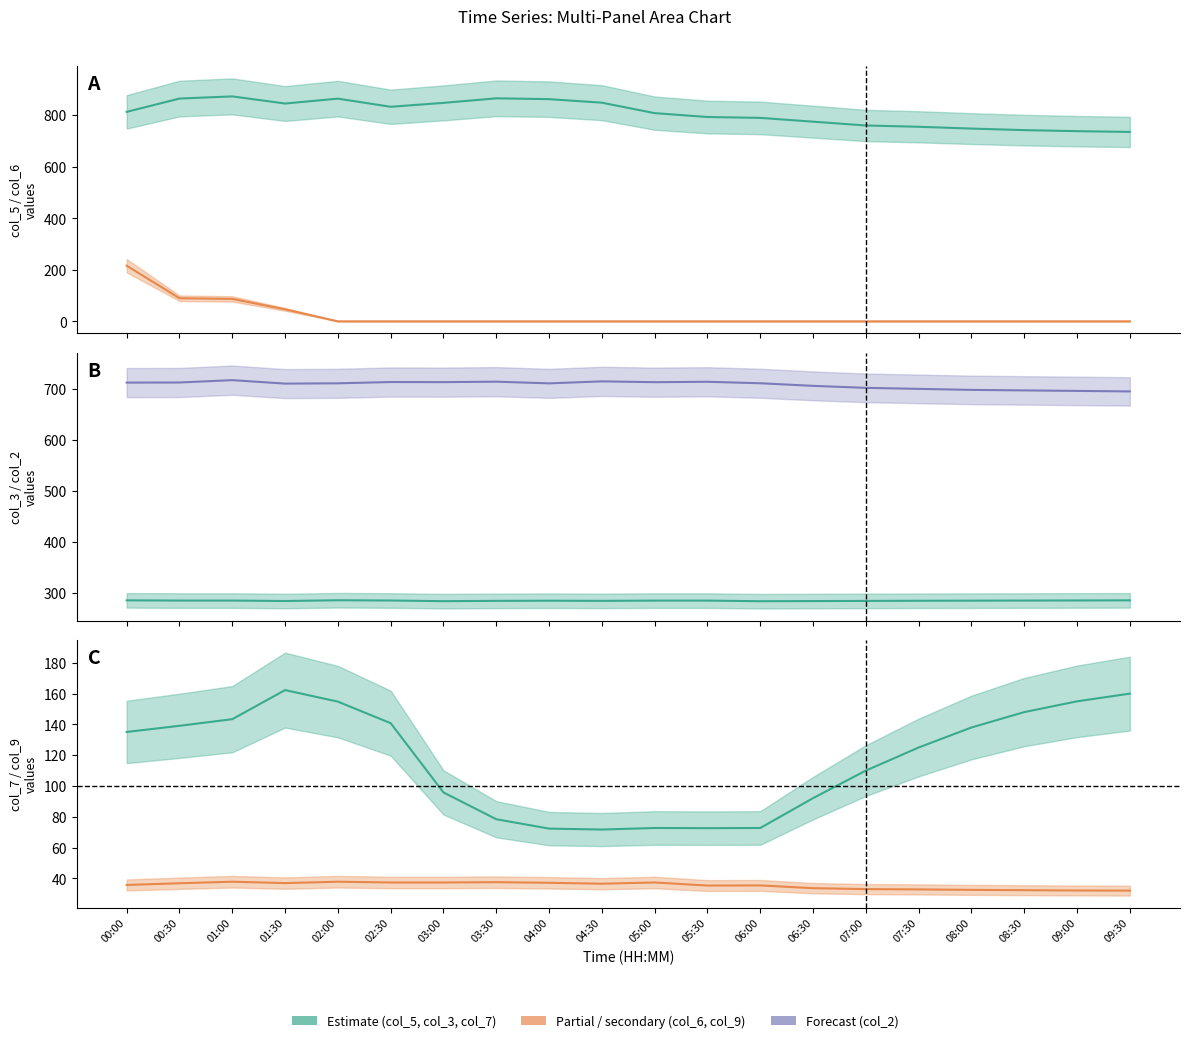

Rank the series at 02:00 from lowest to highest value.

col_6, col_9, col_7, col_3, col_2, col_5